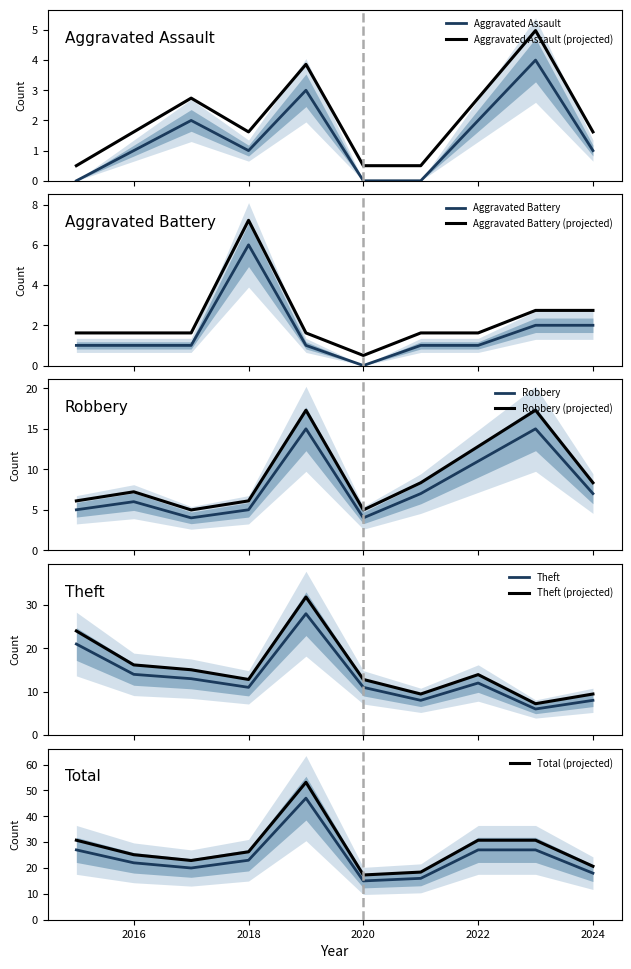

Which series has the largest total across all categories?

Total